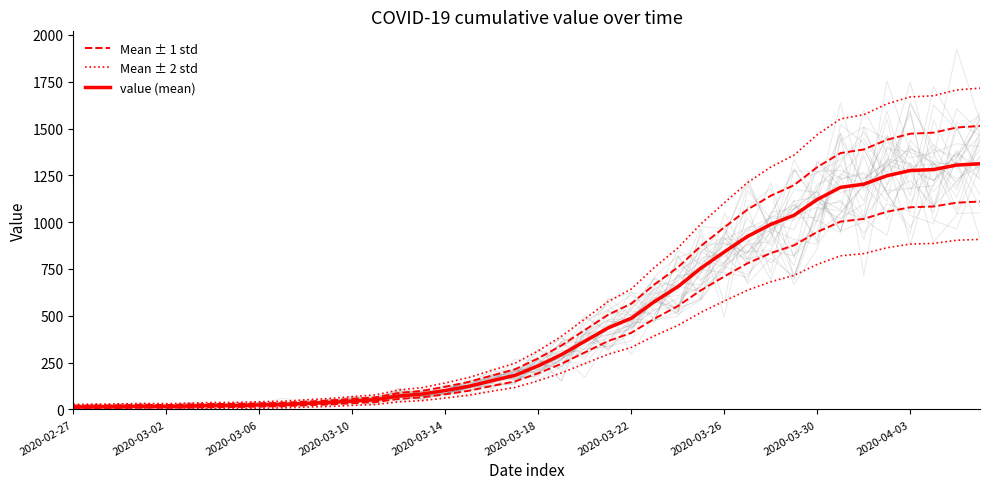

Between 2020-03-06 and 19, which series saw the biggest shift?

Mean ± 2 std